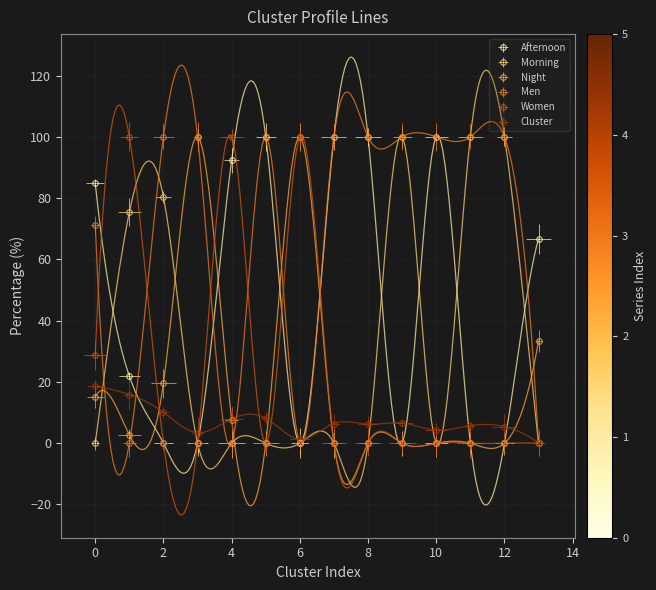

Reading left to right, transcribe all the data shown in this chart.

Afternoon: 84.8	21.9	0.0	0.0	92.4	100.0	0.0	100.0	100.0	0.0	100.0	0.0	0.0	66.7
Morning: 0.0	75.4	80.4	0.0	0.0	0.0	0.0	0.0	0.0	100.0	0.0	100.0	100.0	0.0
Night: 15.2	2.7	19.6	100.0	7.6	0.0	100.0	0.0	0.0	0.0	0.0	0.0	0.0	33.3
Men: 71.3	0.0	100.0	100.0	0.0	100.0	0.0	100.0	100.0	100.0	100.0	100.0	100.0	0.0
Women: 28.7	100.0	0.0	0.0	100.0	0.0	100.0	0.0	0.0	0.0	0.0	0.0	0.0	0.0
Cluster: 18.6	15.9	10.1	3.5	7.9	8.1	1.3	6.4	6.2	6.6	4.3	5.7	5.4	0.0